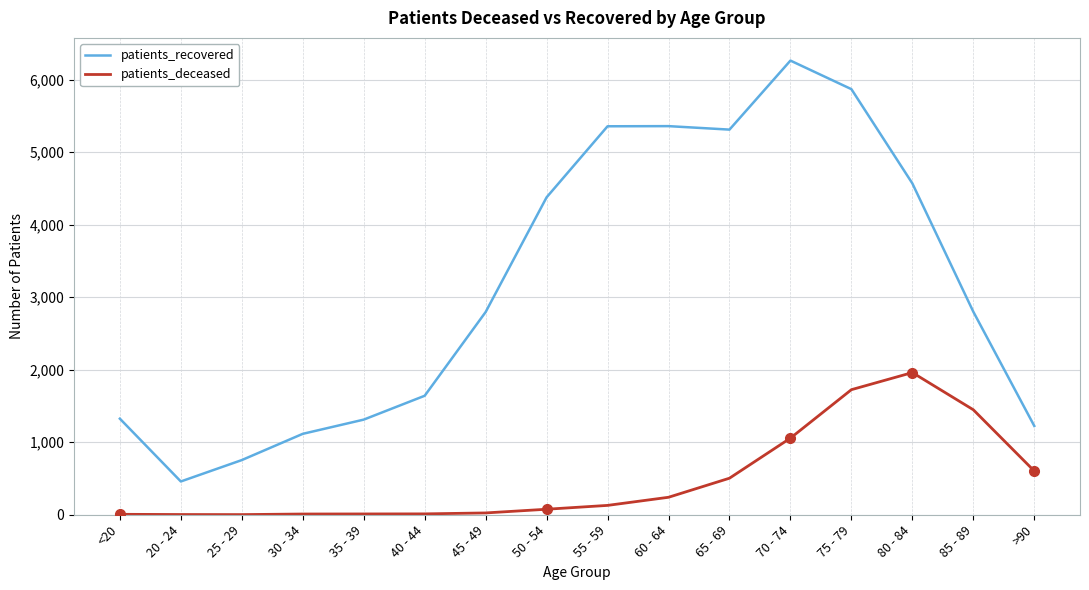

What is the sum of the patients_deceased values at 40 - 44 and 80 - 84?

1973